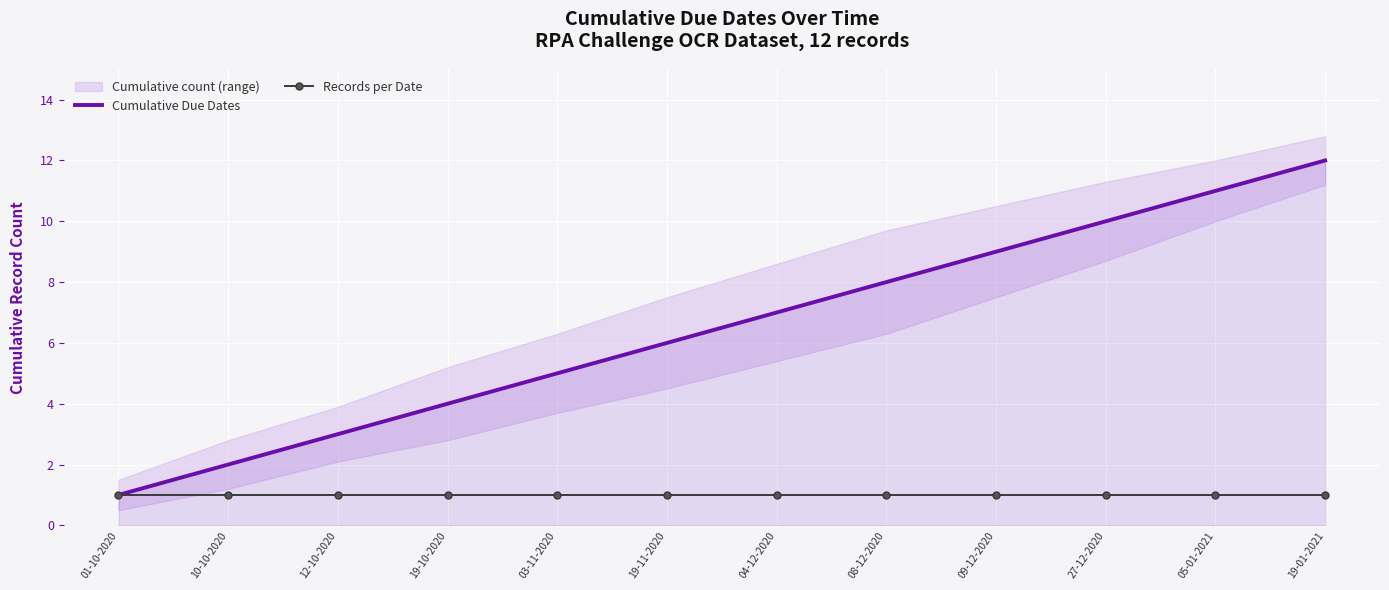

Which series has the largest range (max minus min)?

Cumulative Due Dates